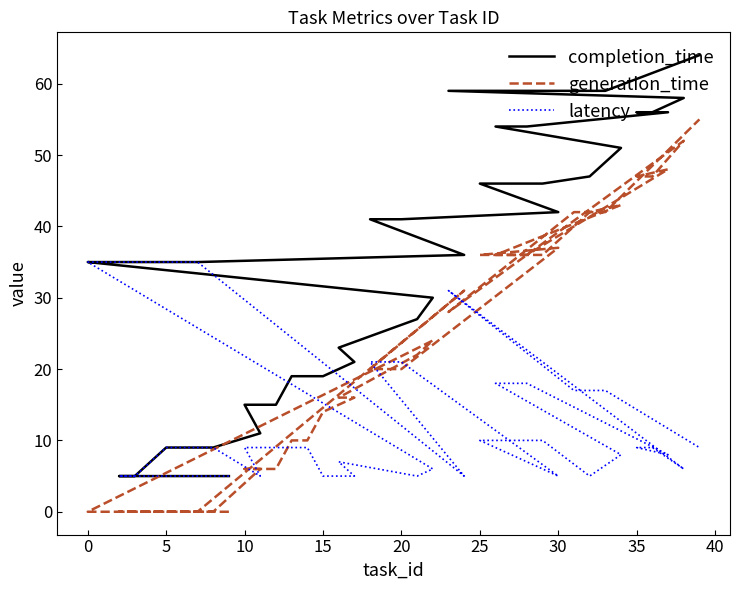

At how many categories does at least one series exceed 31?

25